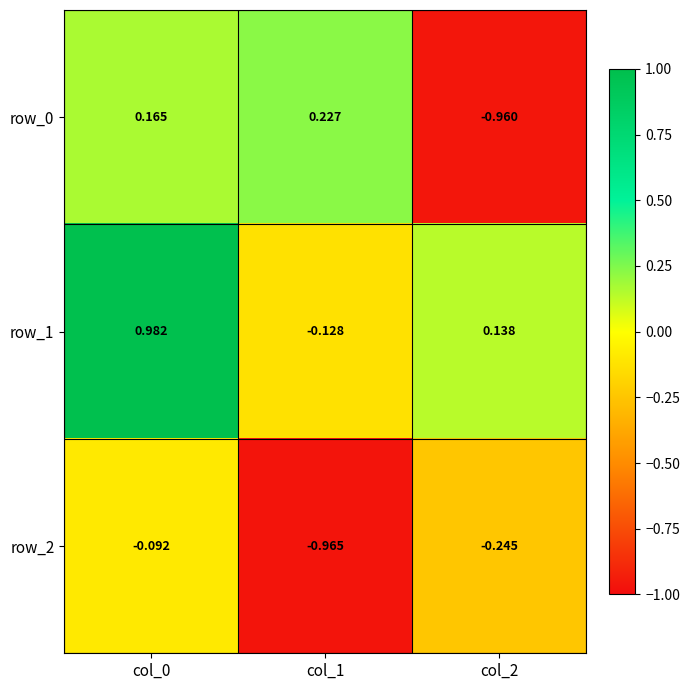

Rank the series by their average value, from highest to lowest.

row_1, row_0, row_2